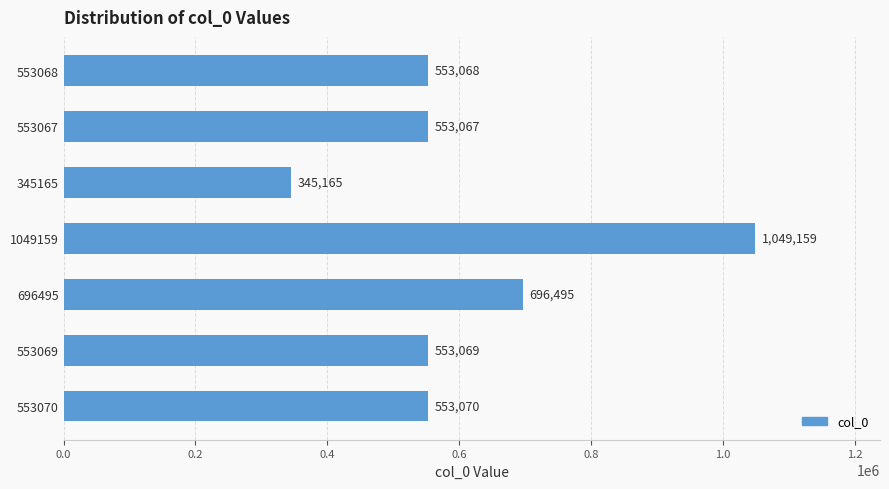

What is the change in value from 553067 to 345165?

-207902